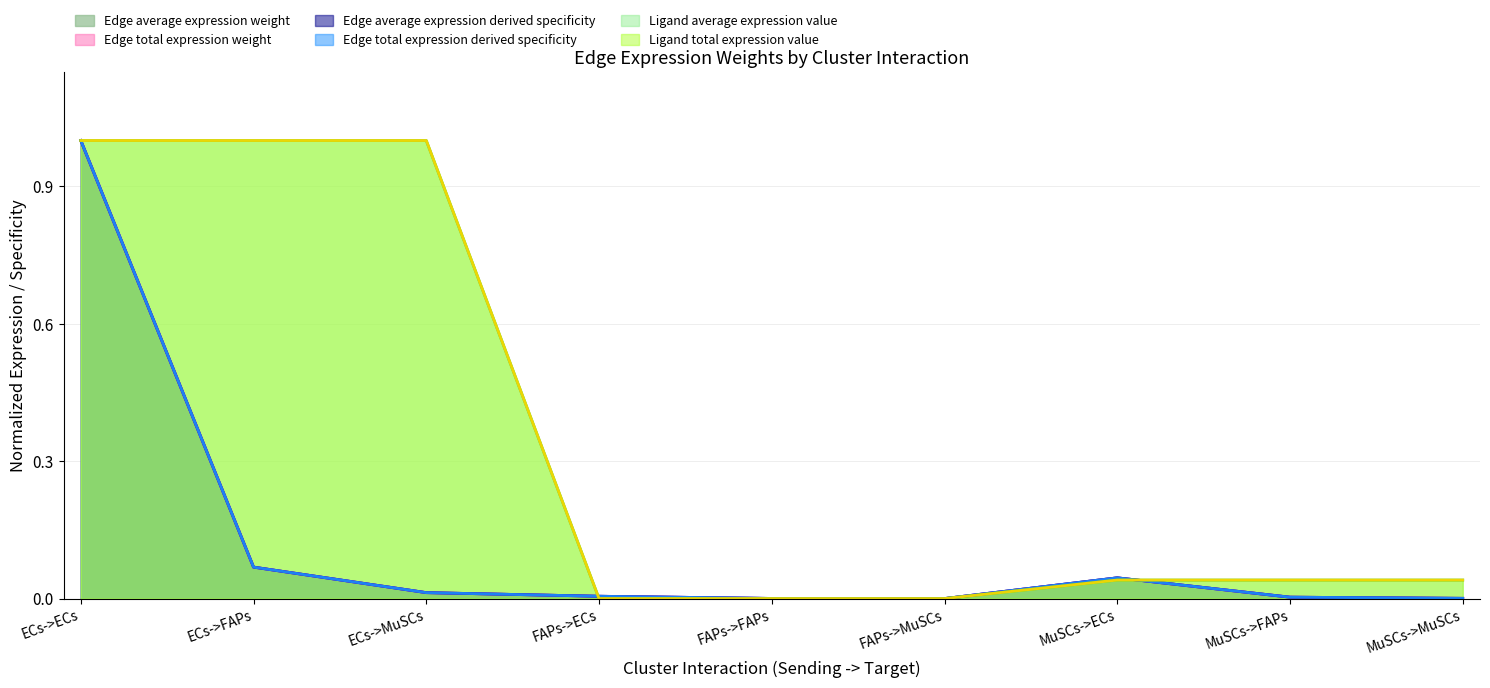

How many intersections are there between Edge total expression derived specificity and Edge average expression derived specificity?

1